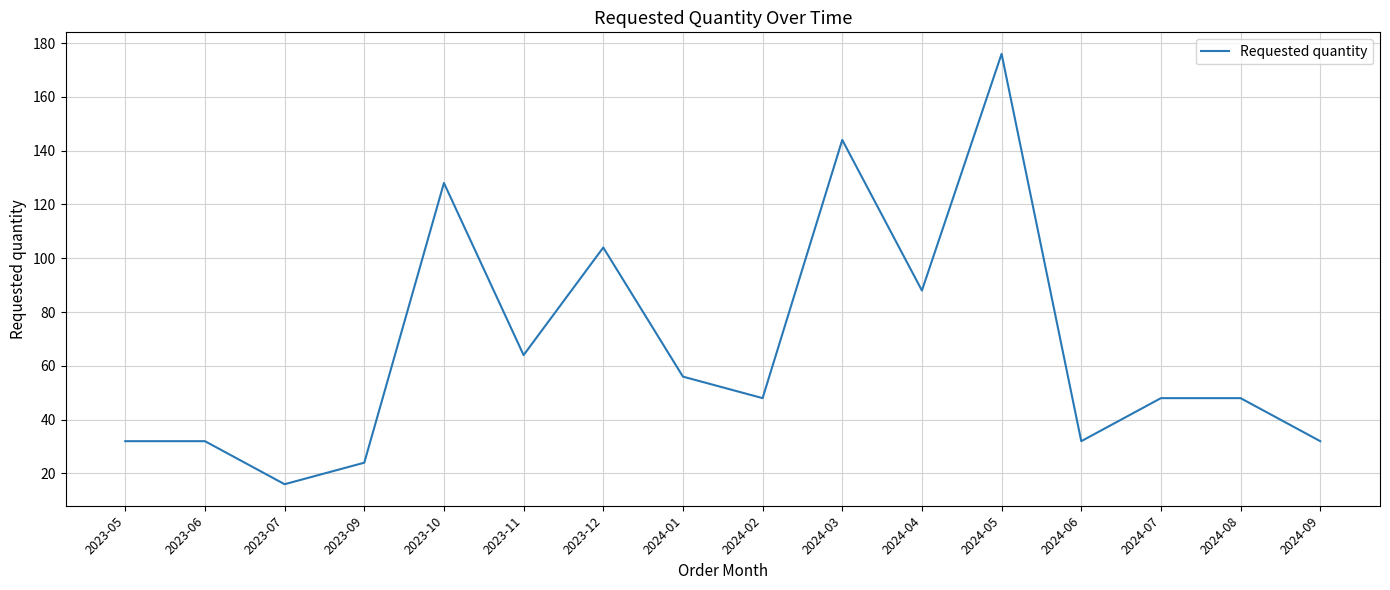

Reading left to right, what are all the values shown in this chart?

2023-05=32	2023-06=32	2023-07=16	2023-09=24	2023-10=128	2023-11=64	2023-12=104	2024-01=56	2024-02=48	2024-03=144	2024-04=88	2024-05=176	2024-06=32	2024-07=48	2024-08=48	2024-09=32